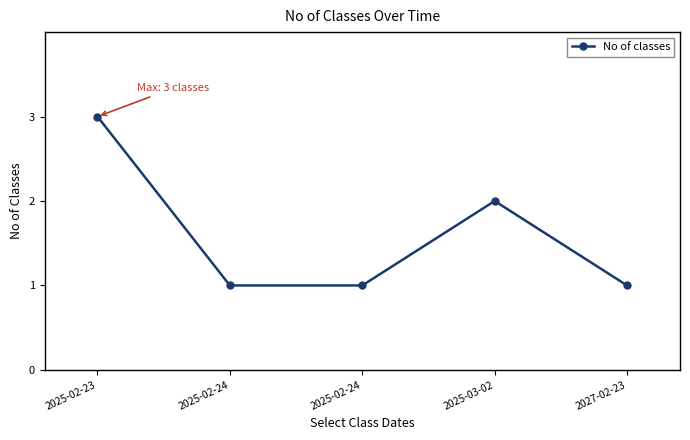

Between 2025-02-23 and 2025-02-24, which is larger?

2025-02-23